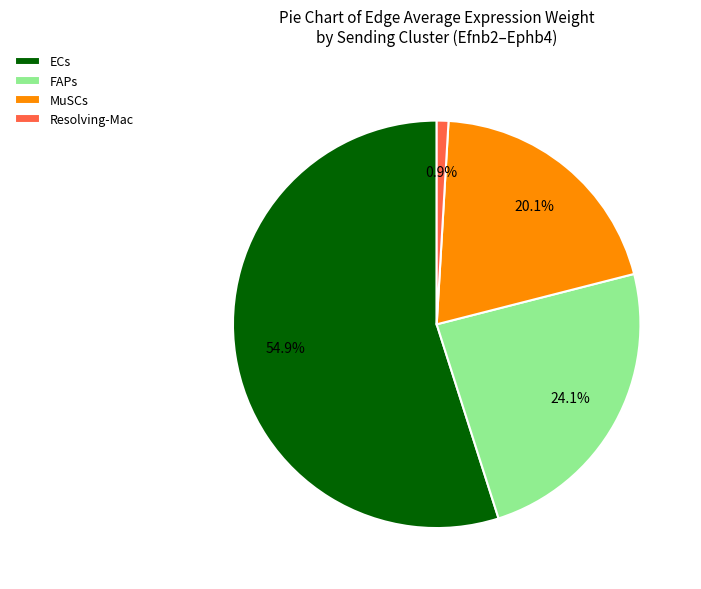

Which category has the smallest portion of the pie?

Resolving-Mac